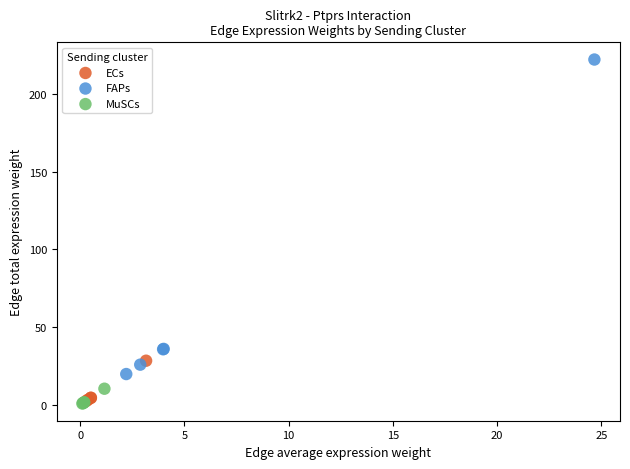

What are all the series names shown in the legend?

ECs, FAPs, MuSCs